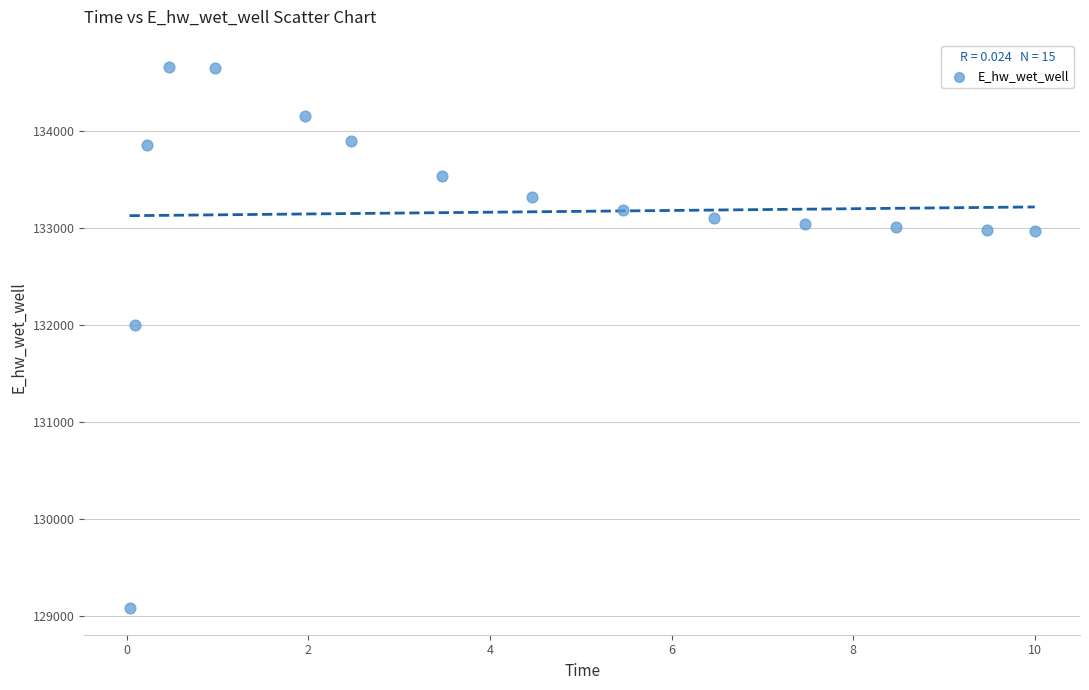

What Y value in the scatter plot is closest to 131875?

131996.7